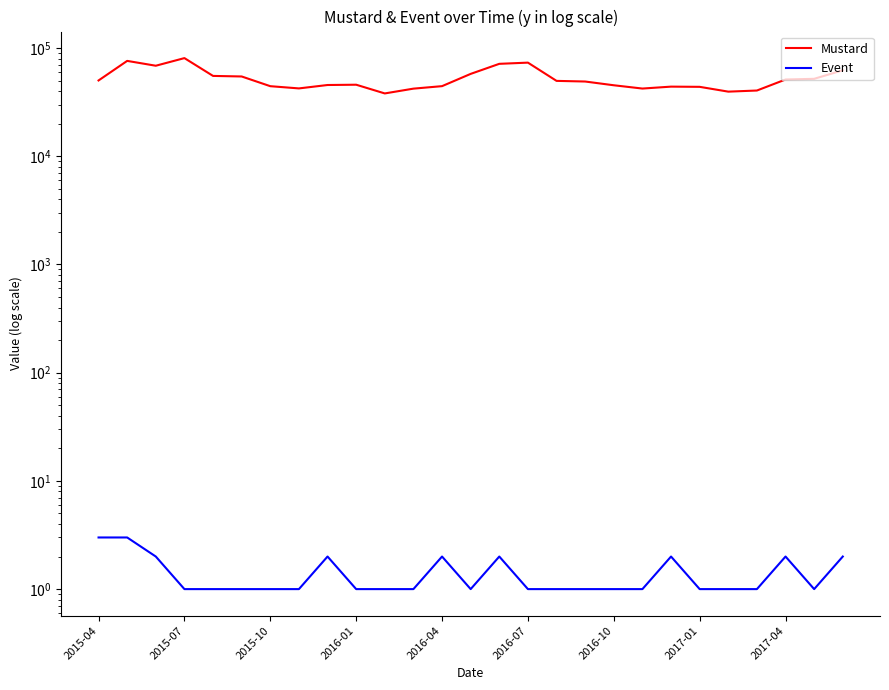

What is the average value of the Mustard series?

52204.4